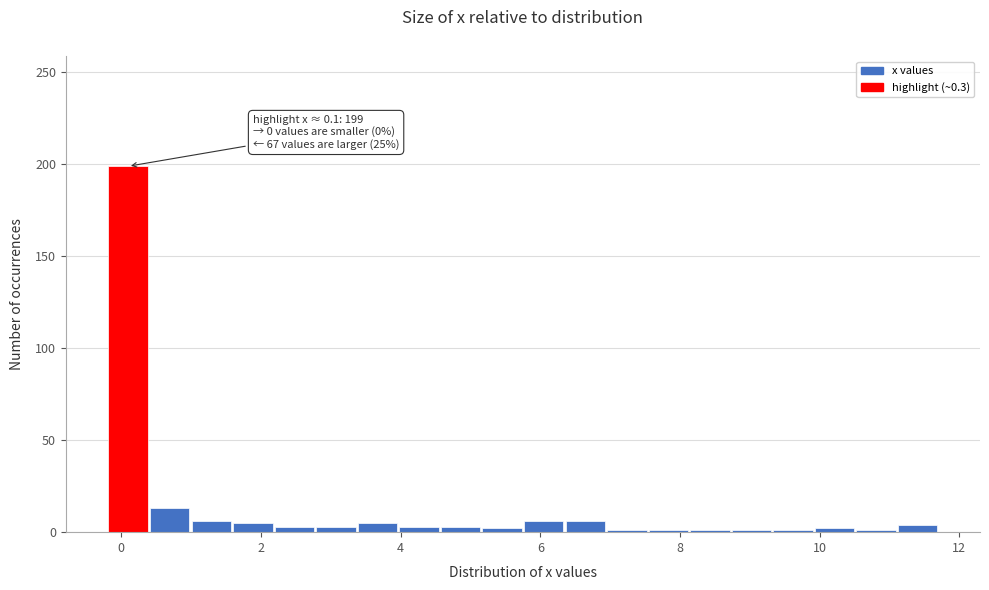

Around what value on the x-axis is the tallest bar? Give the approximate position of its centre, as read against the axis.

0.0